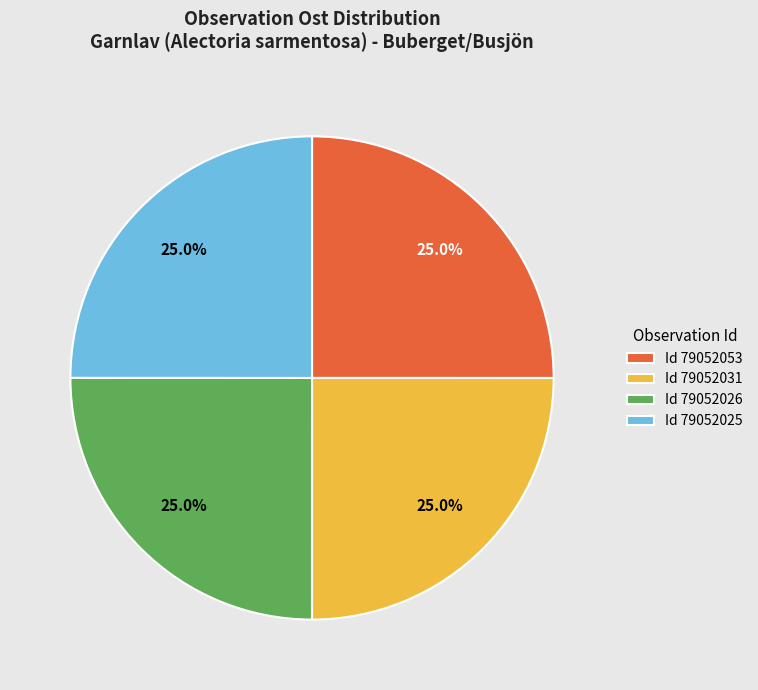

Is there any slice that represents more than half of the pie?

No